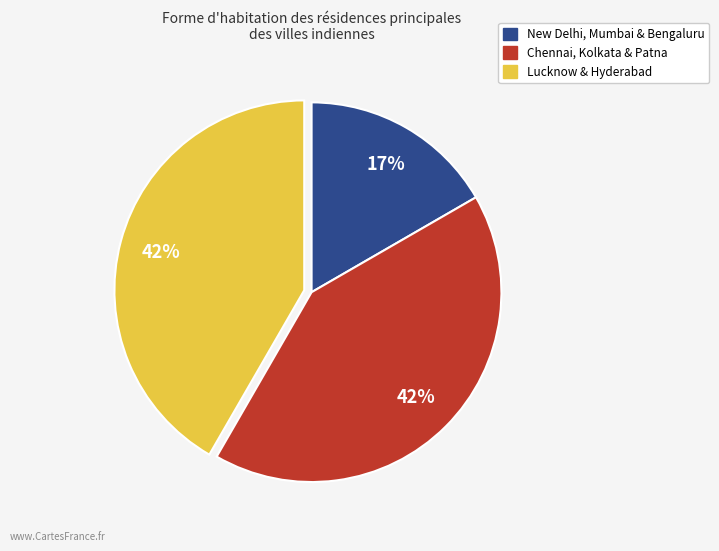

Is there a majority slice in this chart?

No